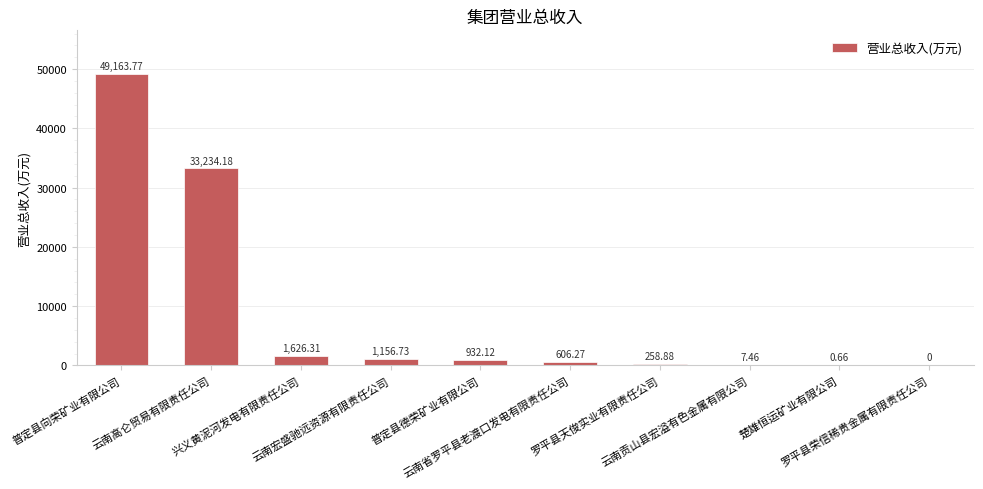

What is the maximum value shown in the chart?

49163.8